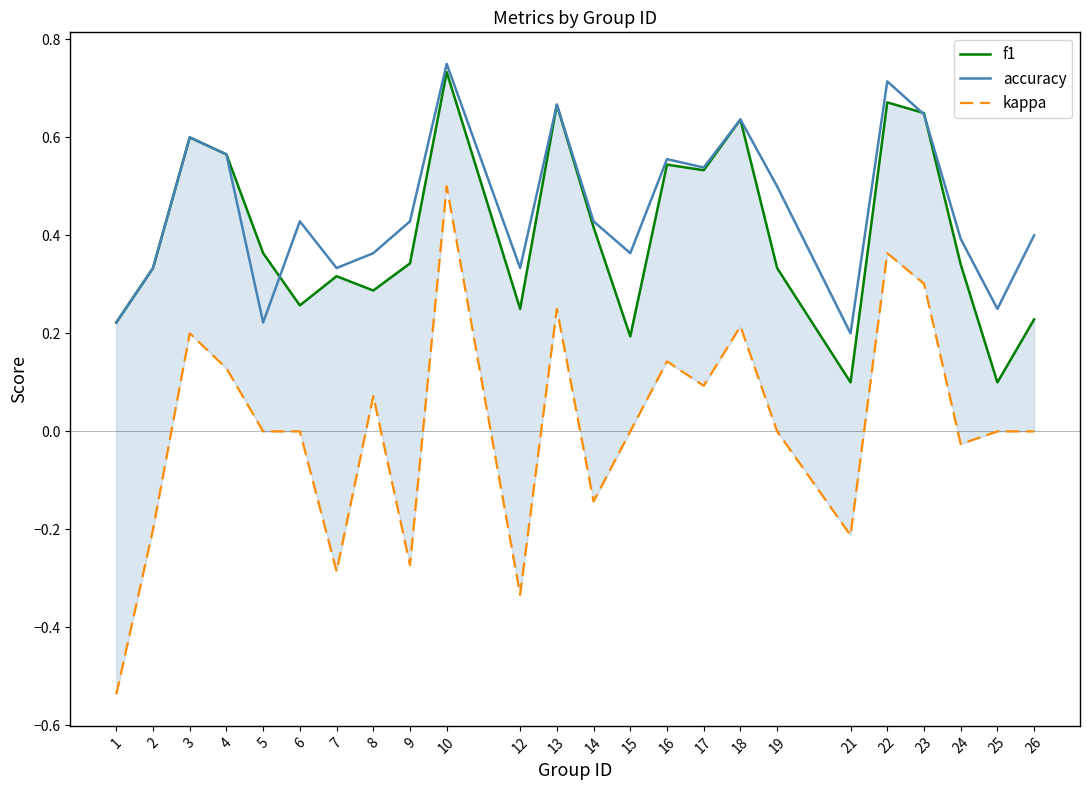

What are all the series names shown in the legend?

f1, accuracy, kappa